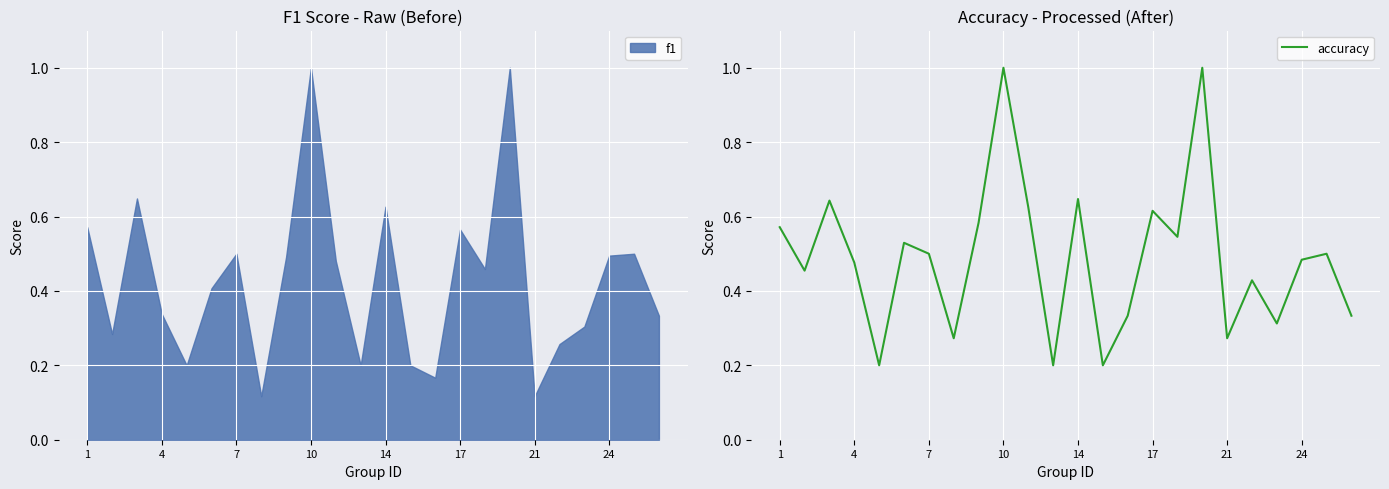

What is the difference between the second highest and minimum values?

0.8